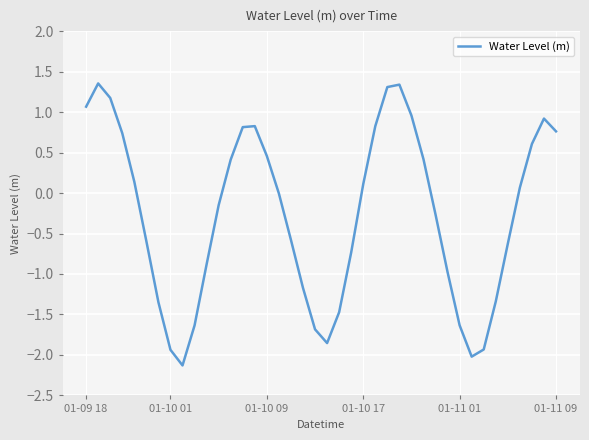

What is the smallest value displayed?

-2.1